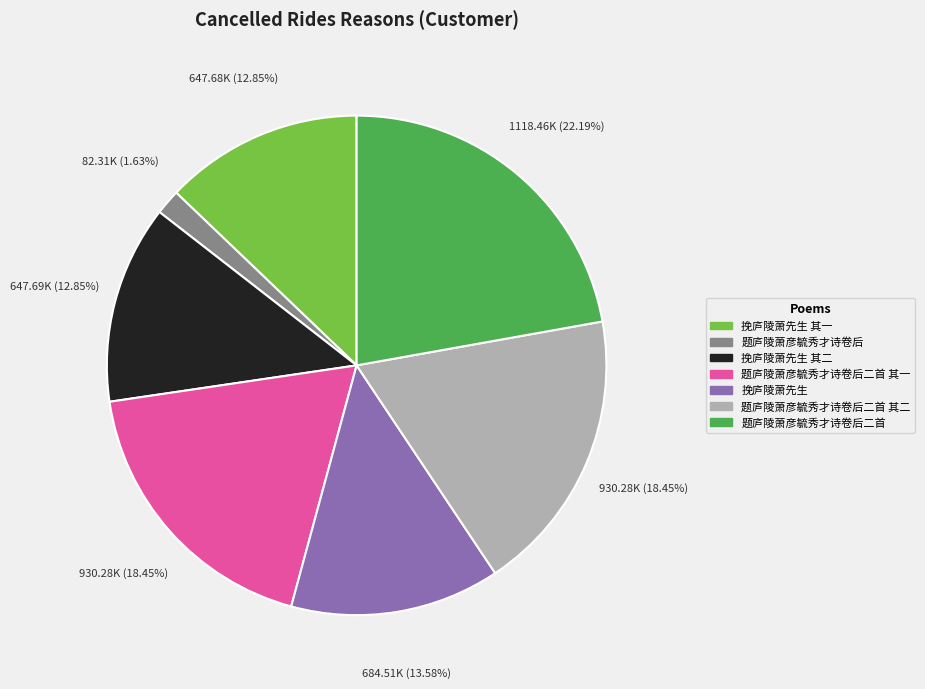

Does any single category account for the majority?

No